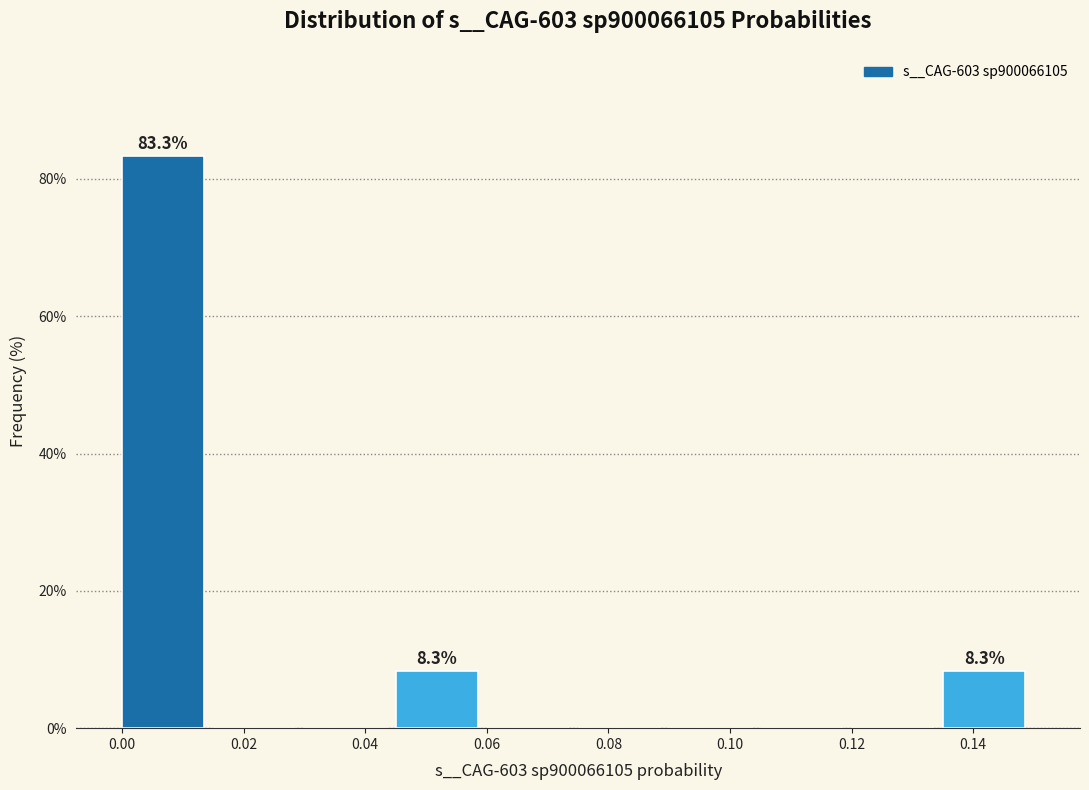

Which range on the x-axis has the tallest bar?

0.000 to 0.016